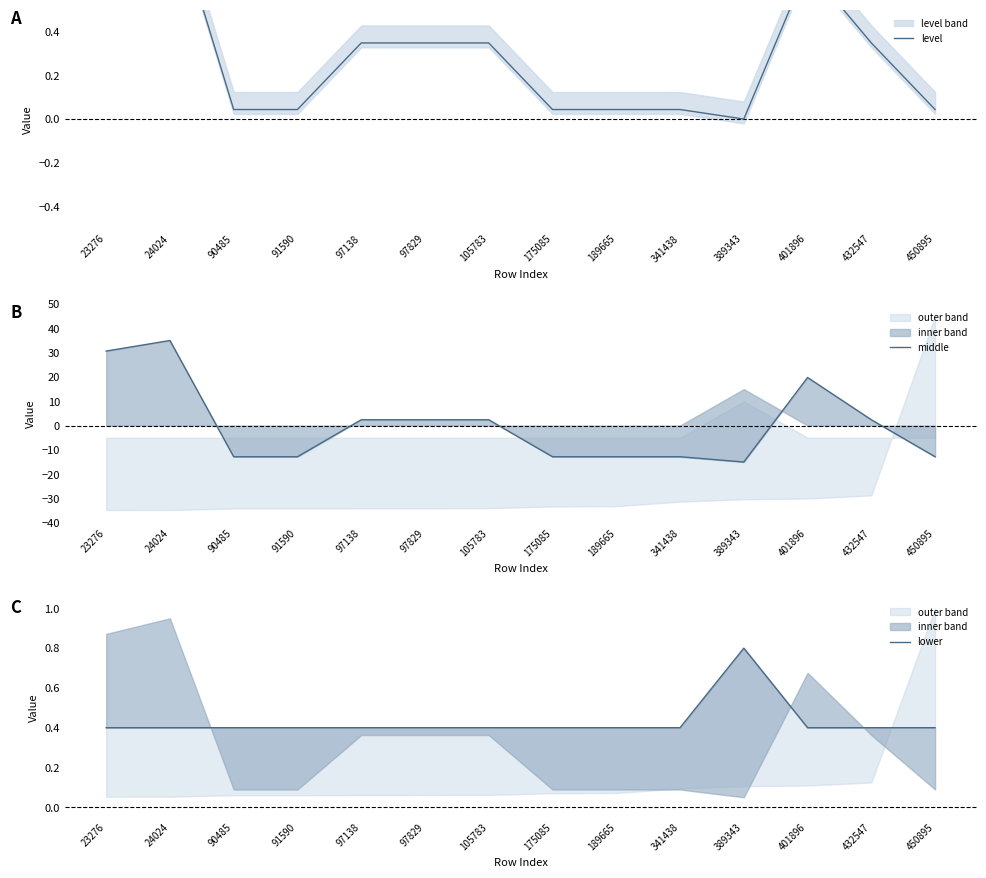

Is the value of middle at 24024 greater than the value of level at 175085?

Yes